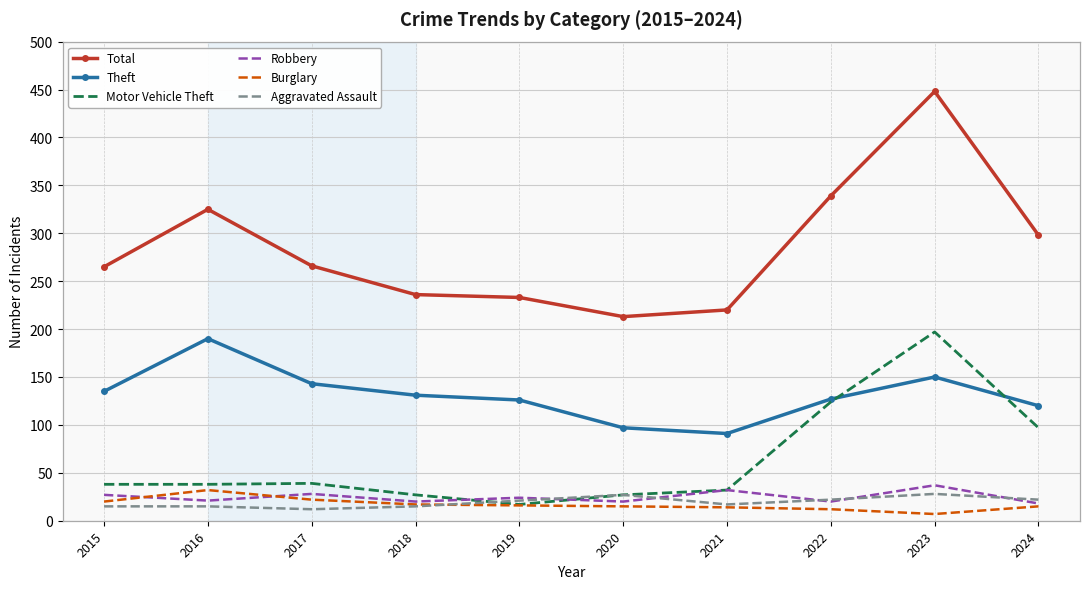

Read the Aggravated Assault value at 2015.

15